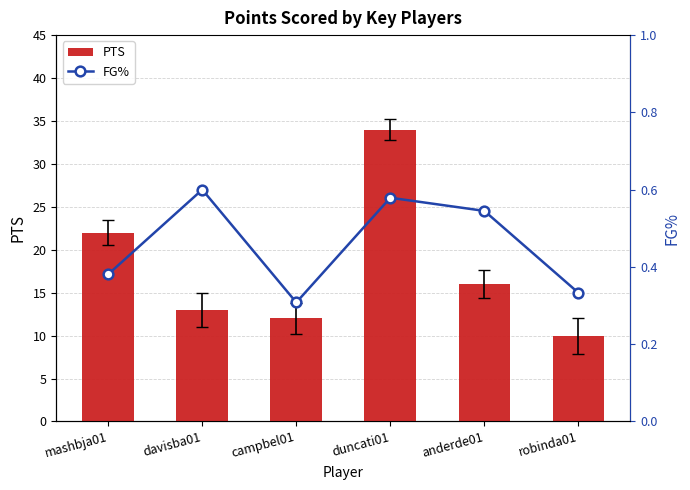

Is the value of PTS at mashbja01 greater than the value of FG% at davisba01?

Yes